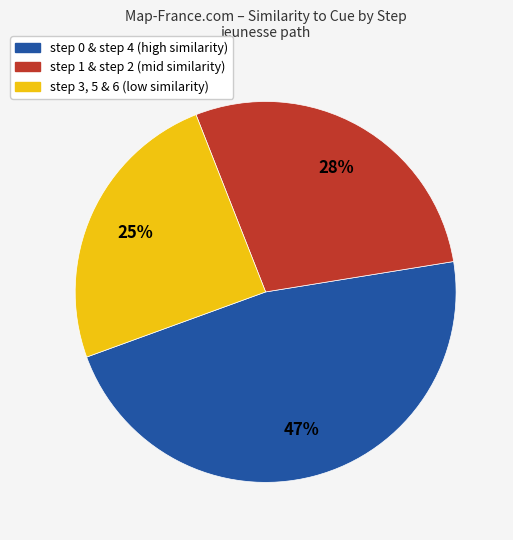

Is there any slice that represents more than half of the pie?

No